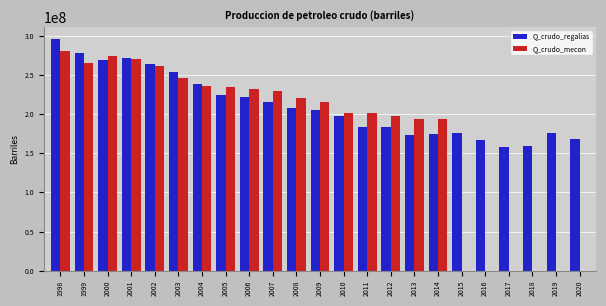

Are the bars grouped side by side (vs. stacked)?

Yes